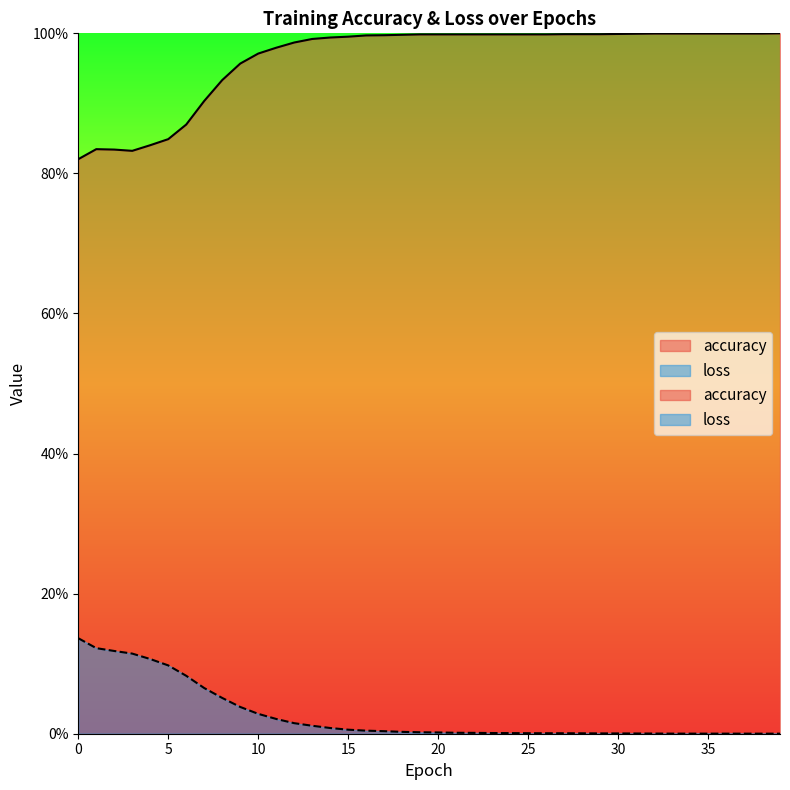

The loss series shows 0.0 at 14. True or false?

False